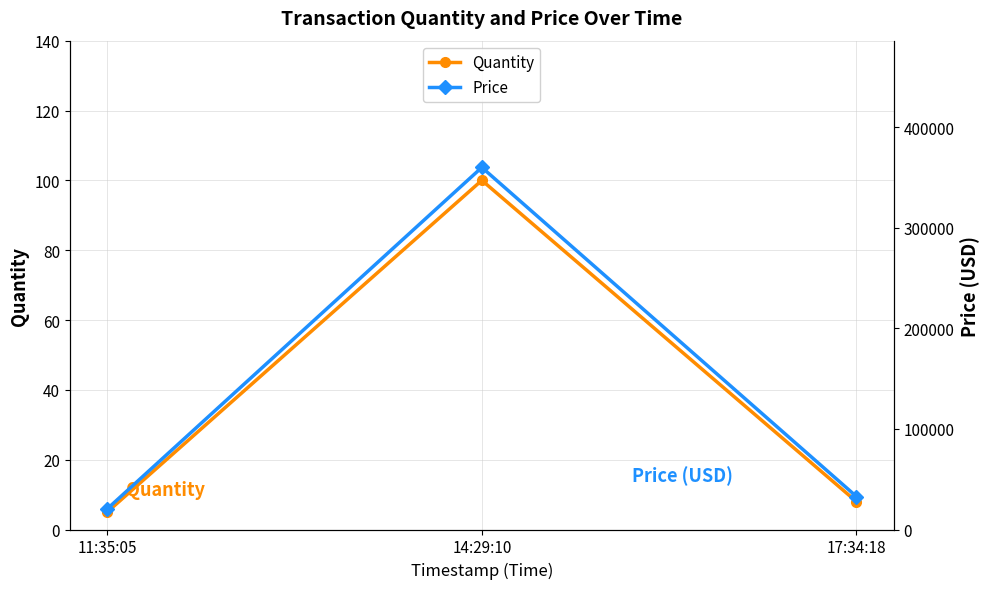

At which category is the sum across all series the highest?

14:29:10